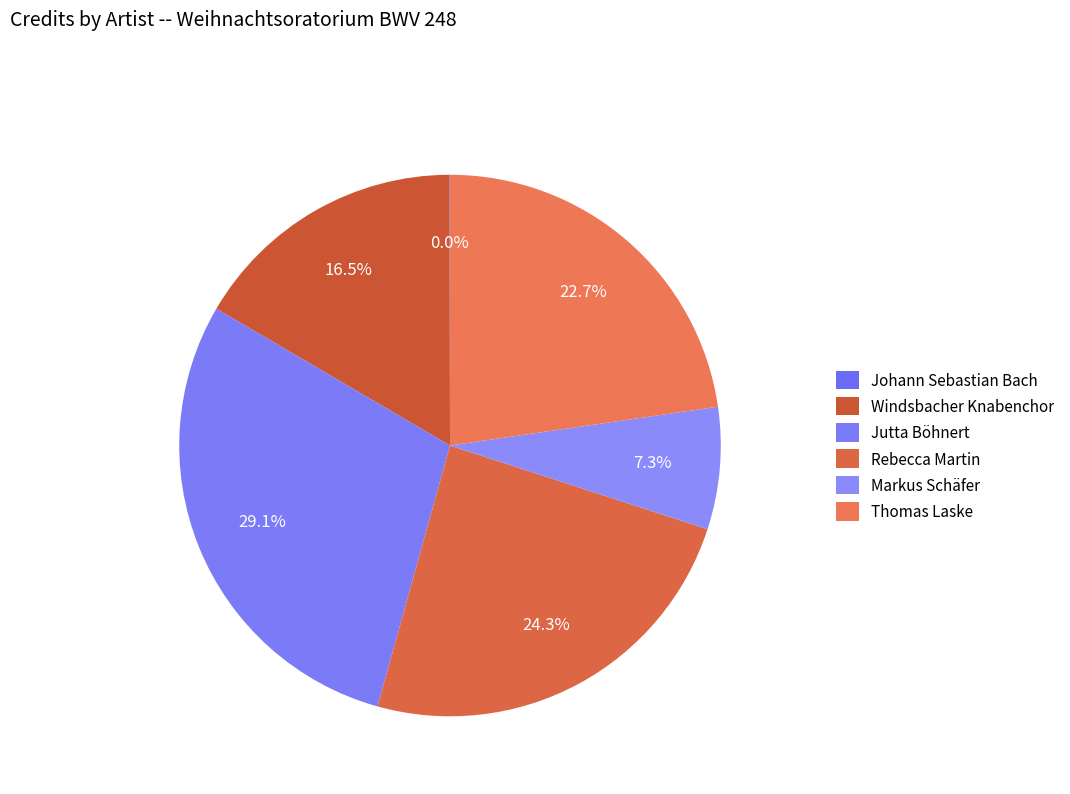

How many segments does this pie chart have?

6